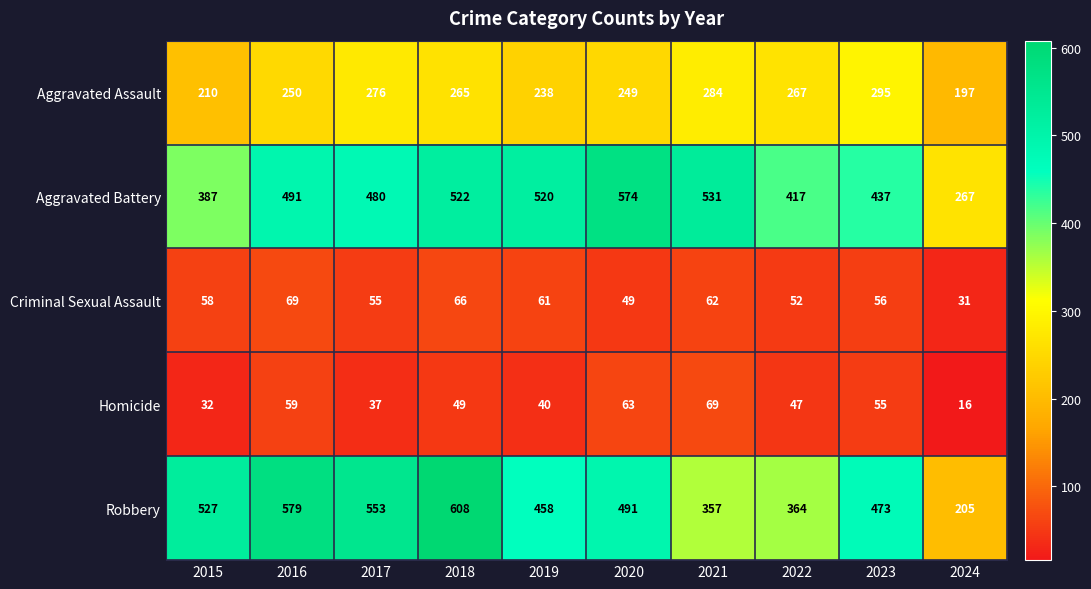

What is the difference between the Criminal Sexual Assault values at 2022 and 2021?

10